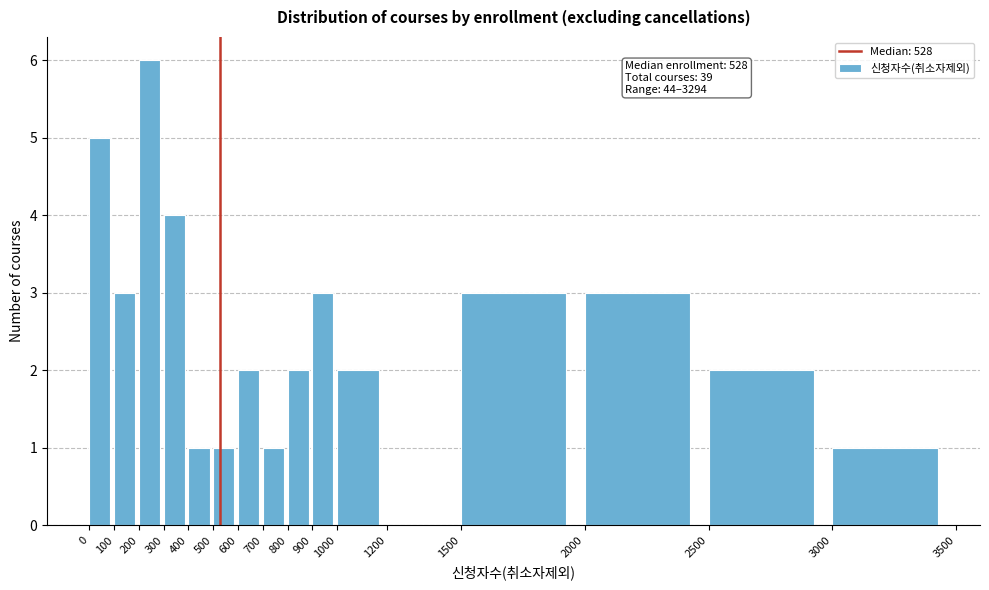

Over which range of the x-axis is the bar tallest?

200 to 300